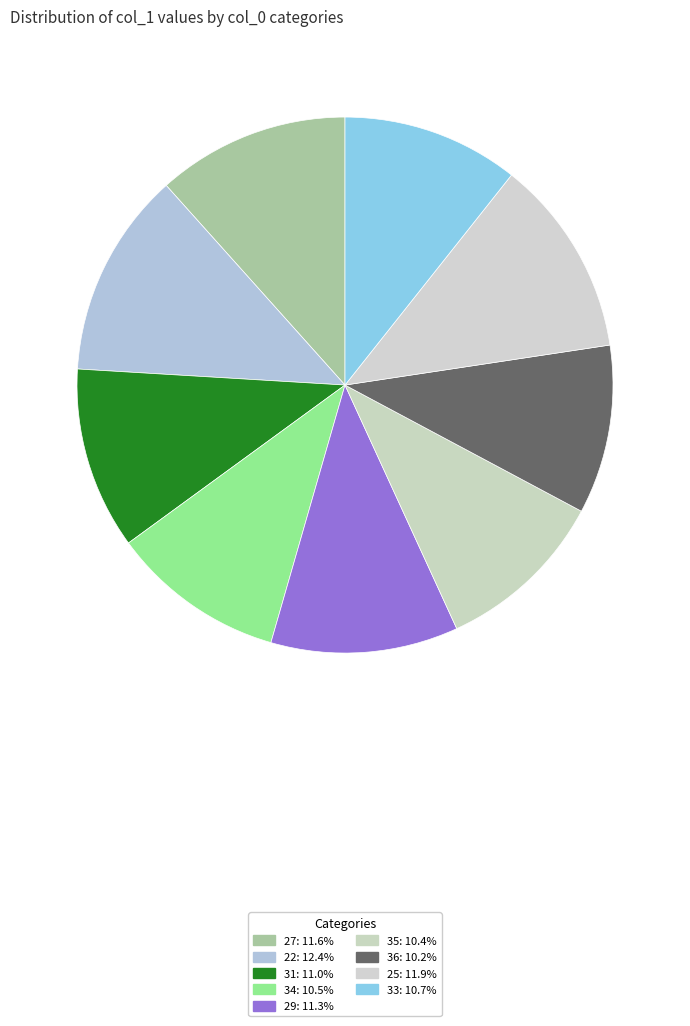

The 33 slice represents 18% of the pie. True or false?

False